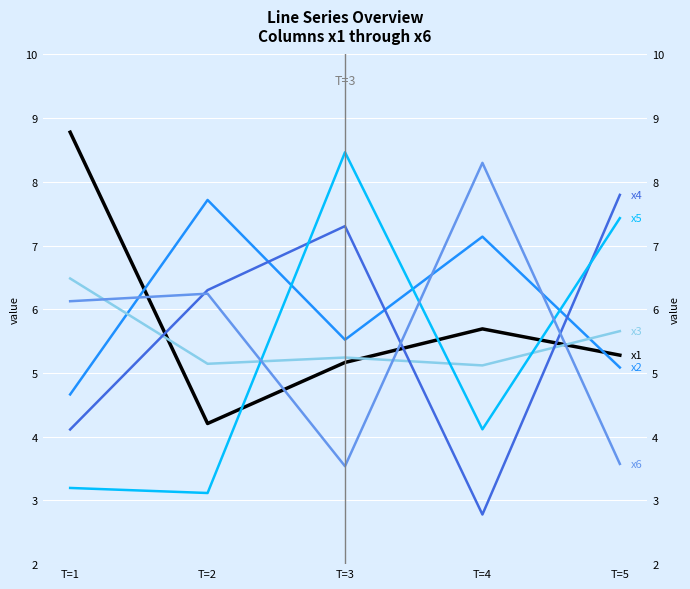

Where do x5 and x4 first cross each other?

T=2 and T=3